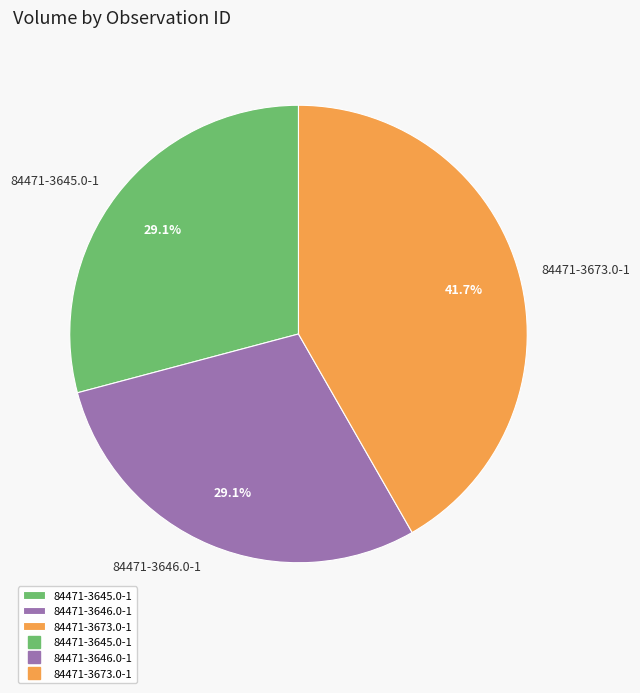

Which category has the biggest portion of the pie?

84471-3673.0-1